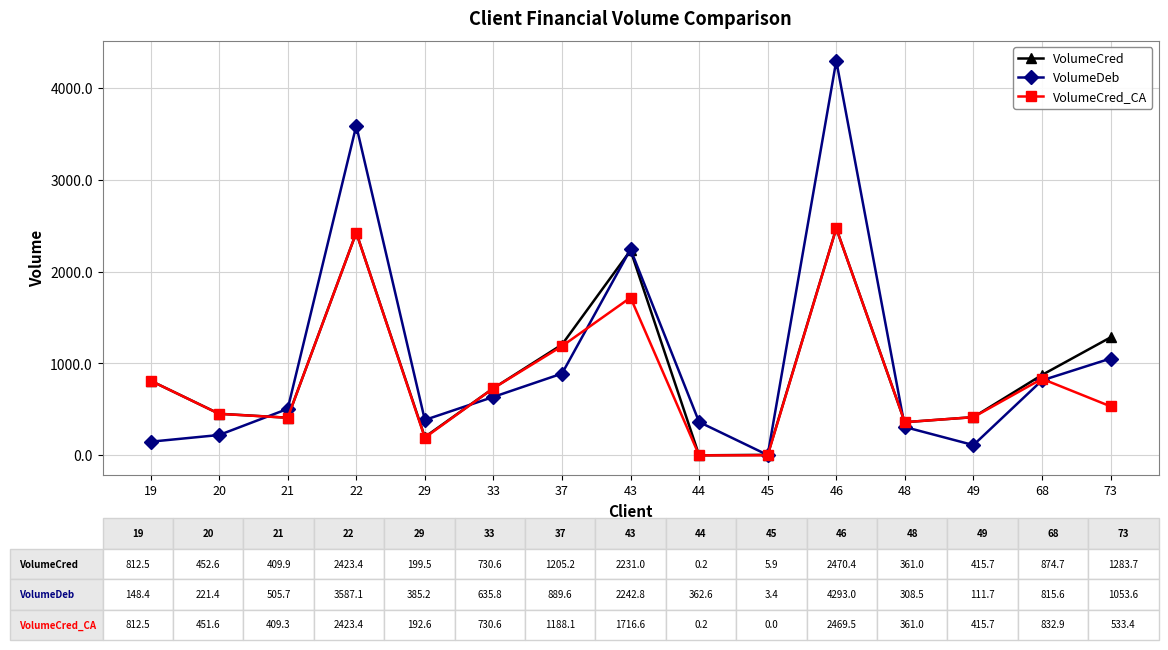

List the series in order of their overall mean, lowest first.

VolumeCred_CA, VolumeCred, VolumeDeb